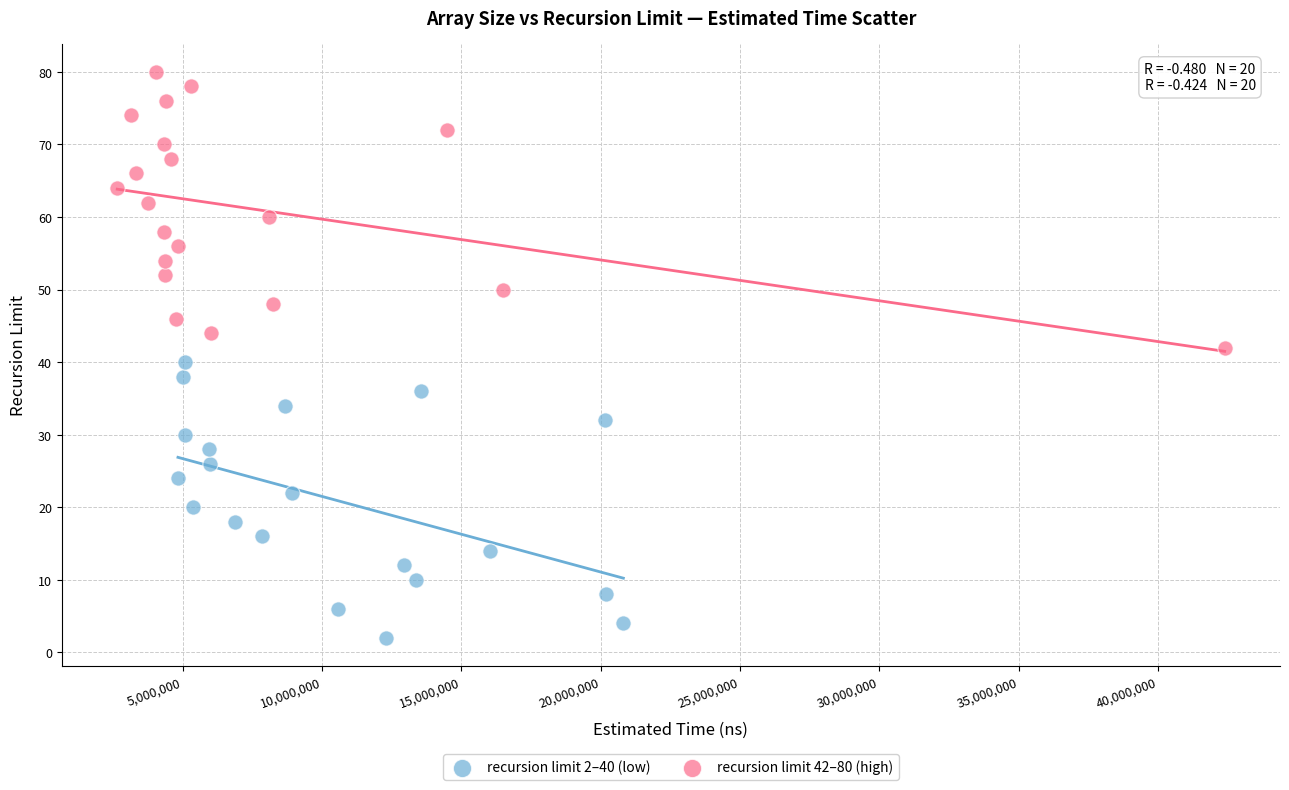

Which series reaches the maximum Y coordinate?

recursion limit 42–80 (high)